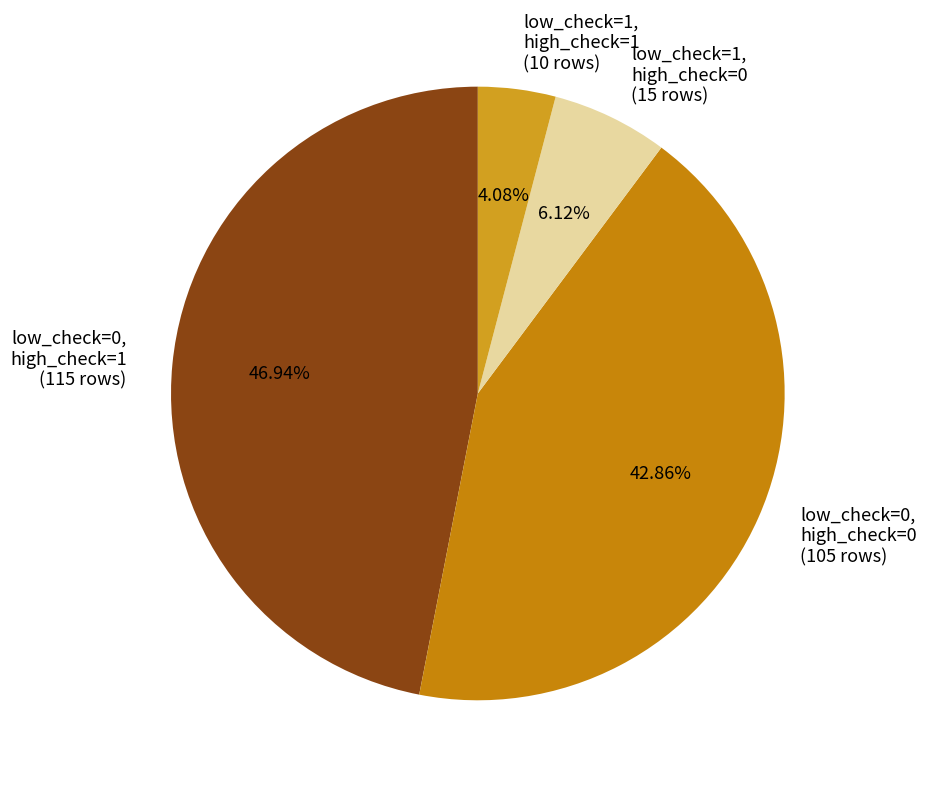

Does low_check=0, high_check=0 (105 rows) represent more than half of the total?

No